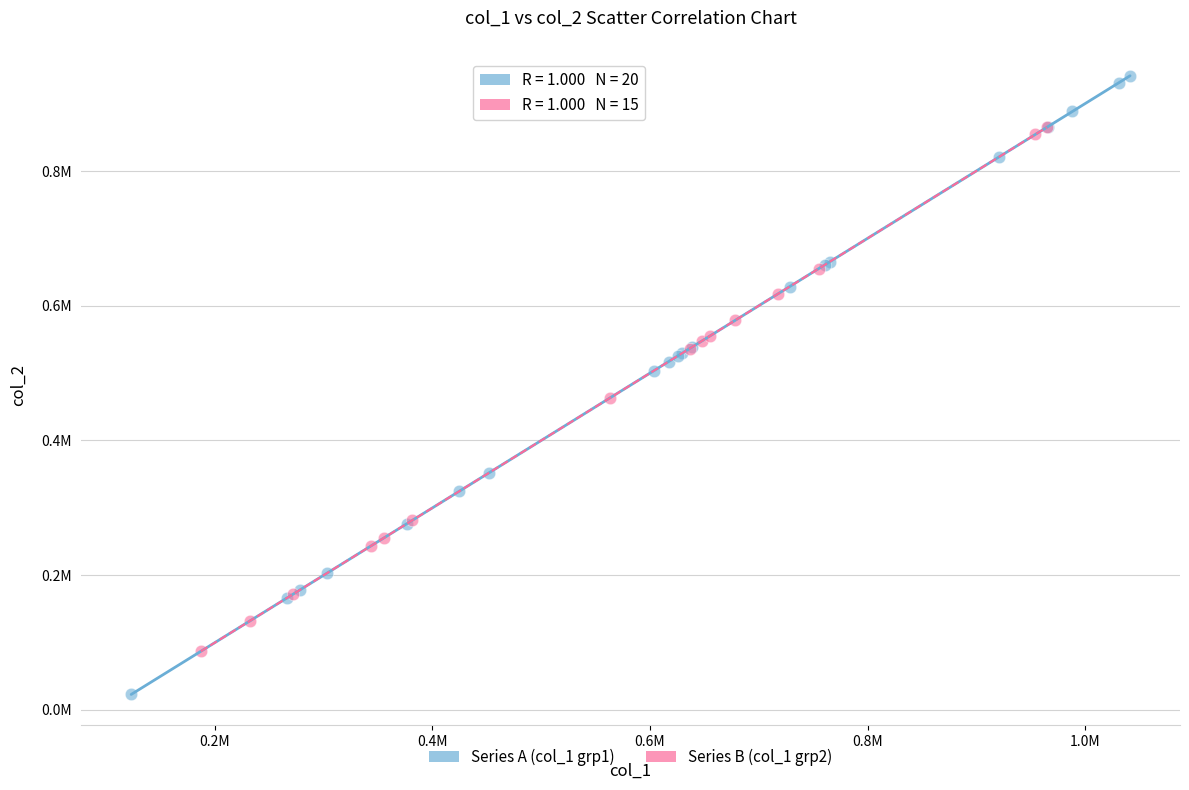

What are all the series names shown in the legend?

Series A (col_1 grp1), Series B (col_1 grp2)